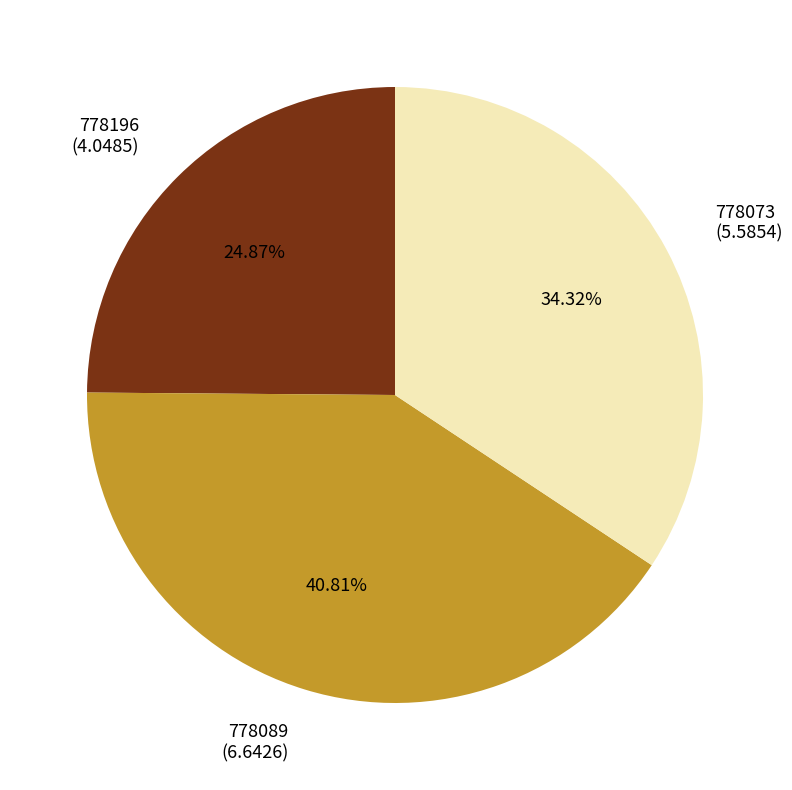

The 778196 slice represents 30% of the pie. True or false?

False